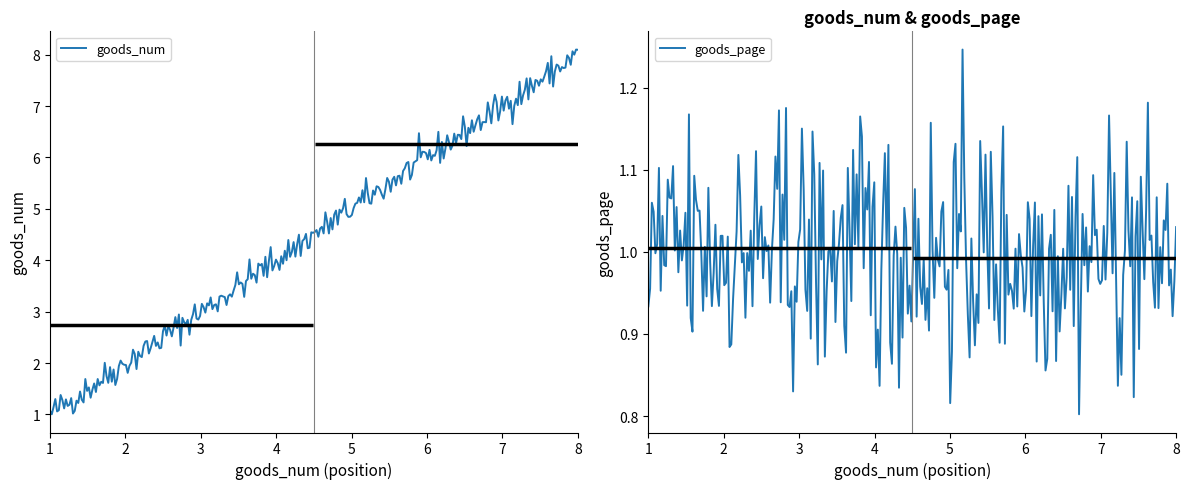

What is the value of the goods_page point at the 7th from the left?

1